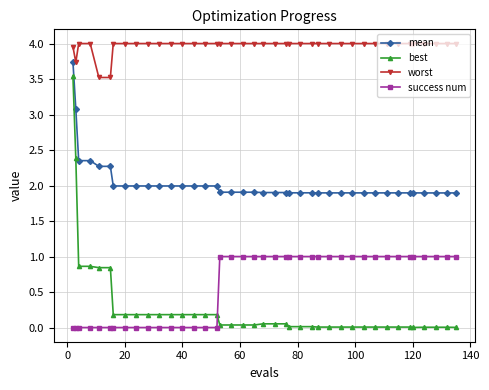

What is the lowest value of the mean series?

1.9